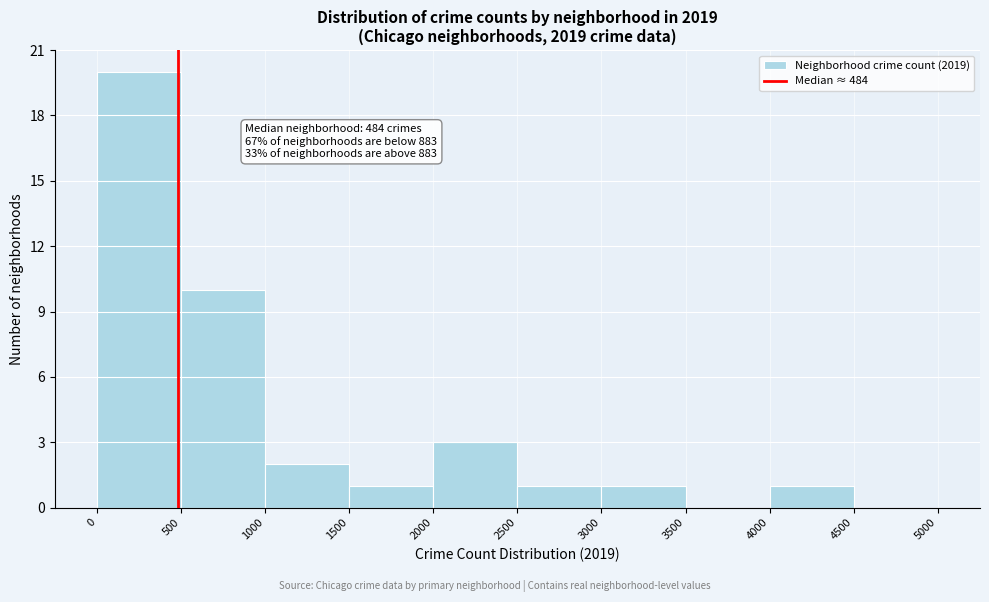

Which range on the x-axis has the tallest bar?

0 to 500